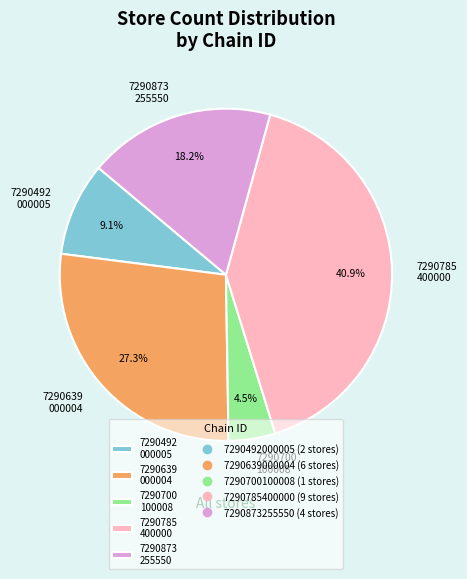

What percentage do 7290639 000004 and 7290873 255550 together represent?

45.5%